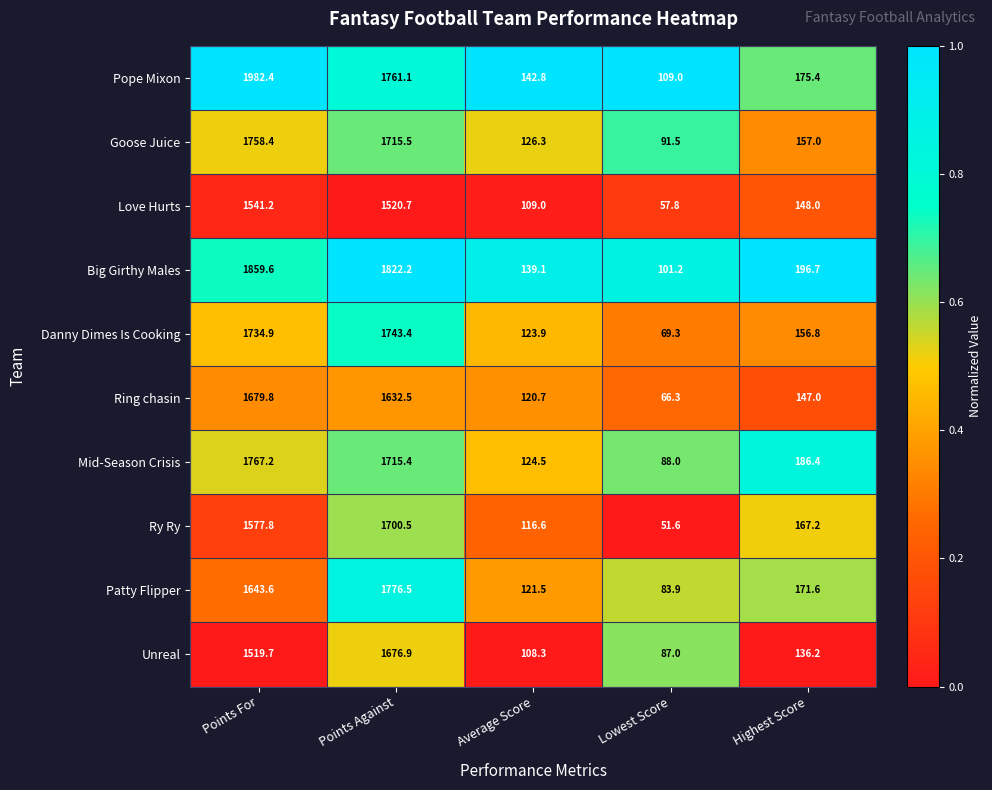

List the labels in order of Patty Flipper value, smallest first.

Lowest Score, Average Score, Highest Score, Points For, Points Against